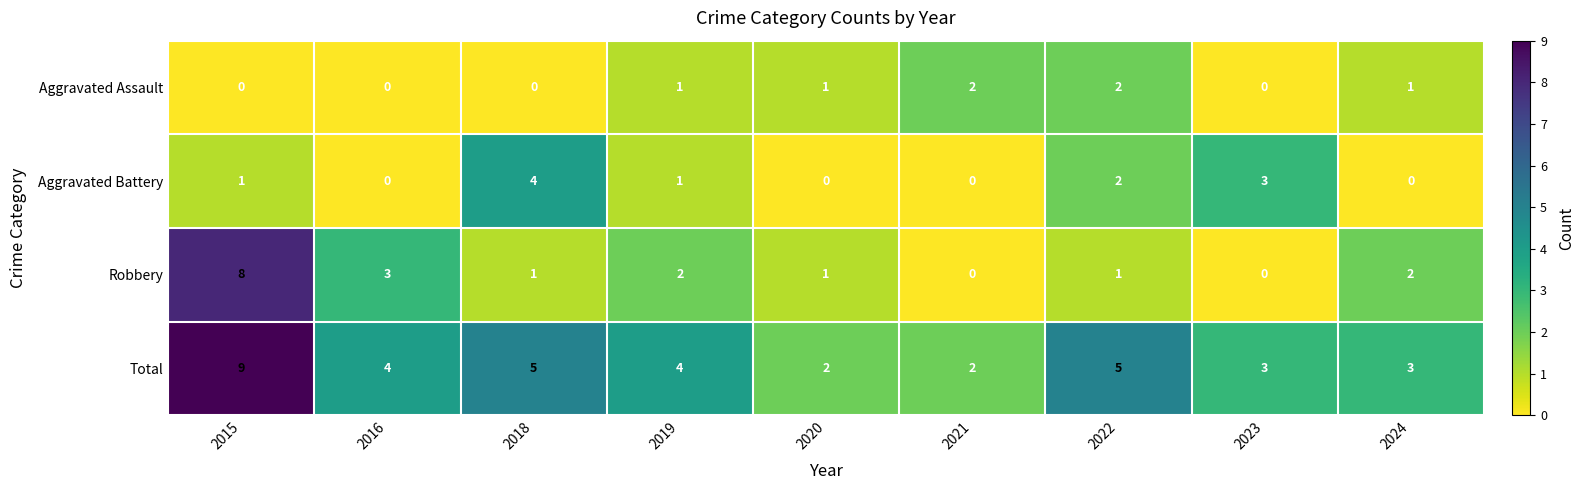

How many distinct data groups are displayed?

4